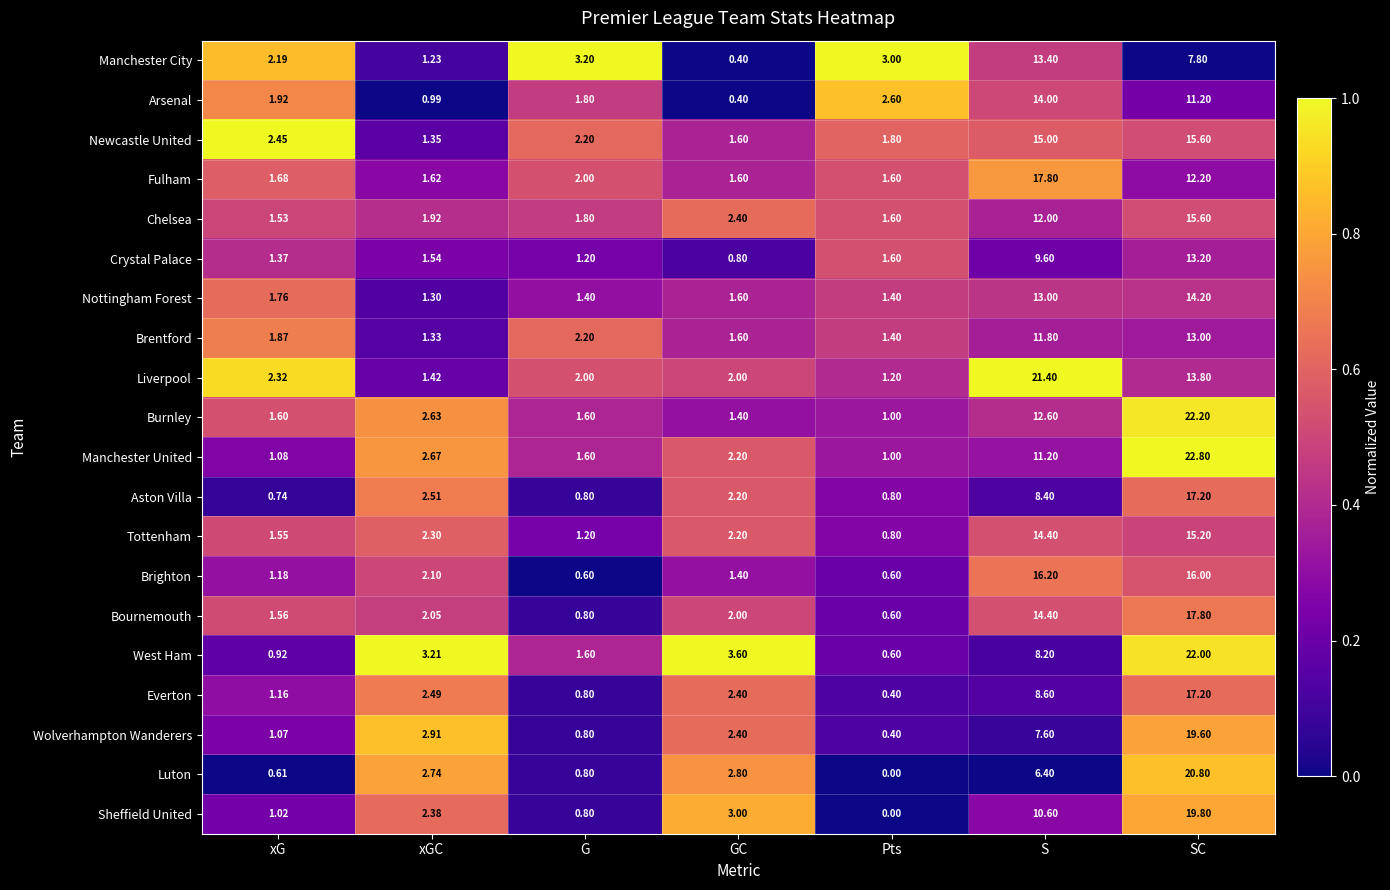

Which label corresponds to the largest value in the chart?

SC